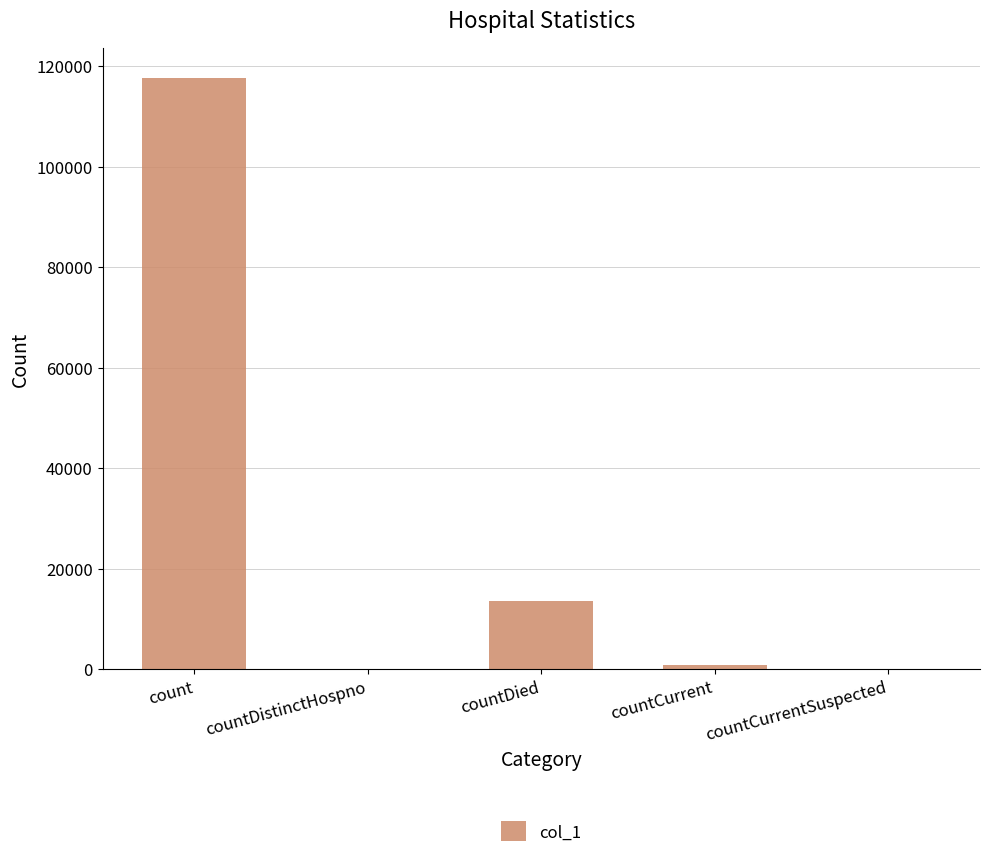

How many series are shown in this chart?

1